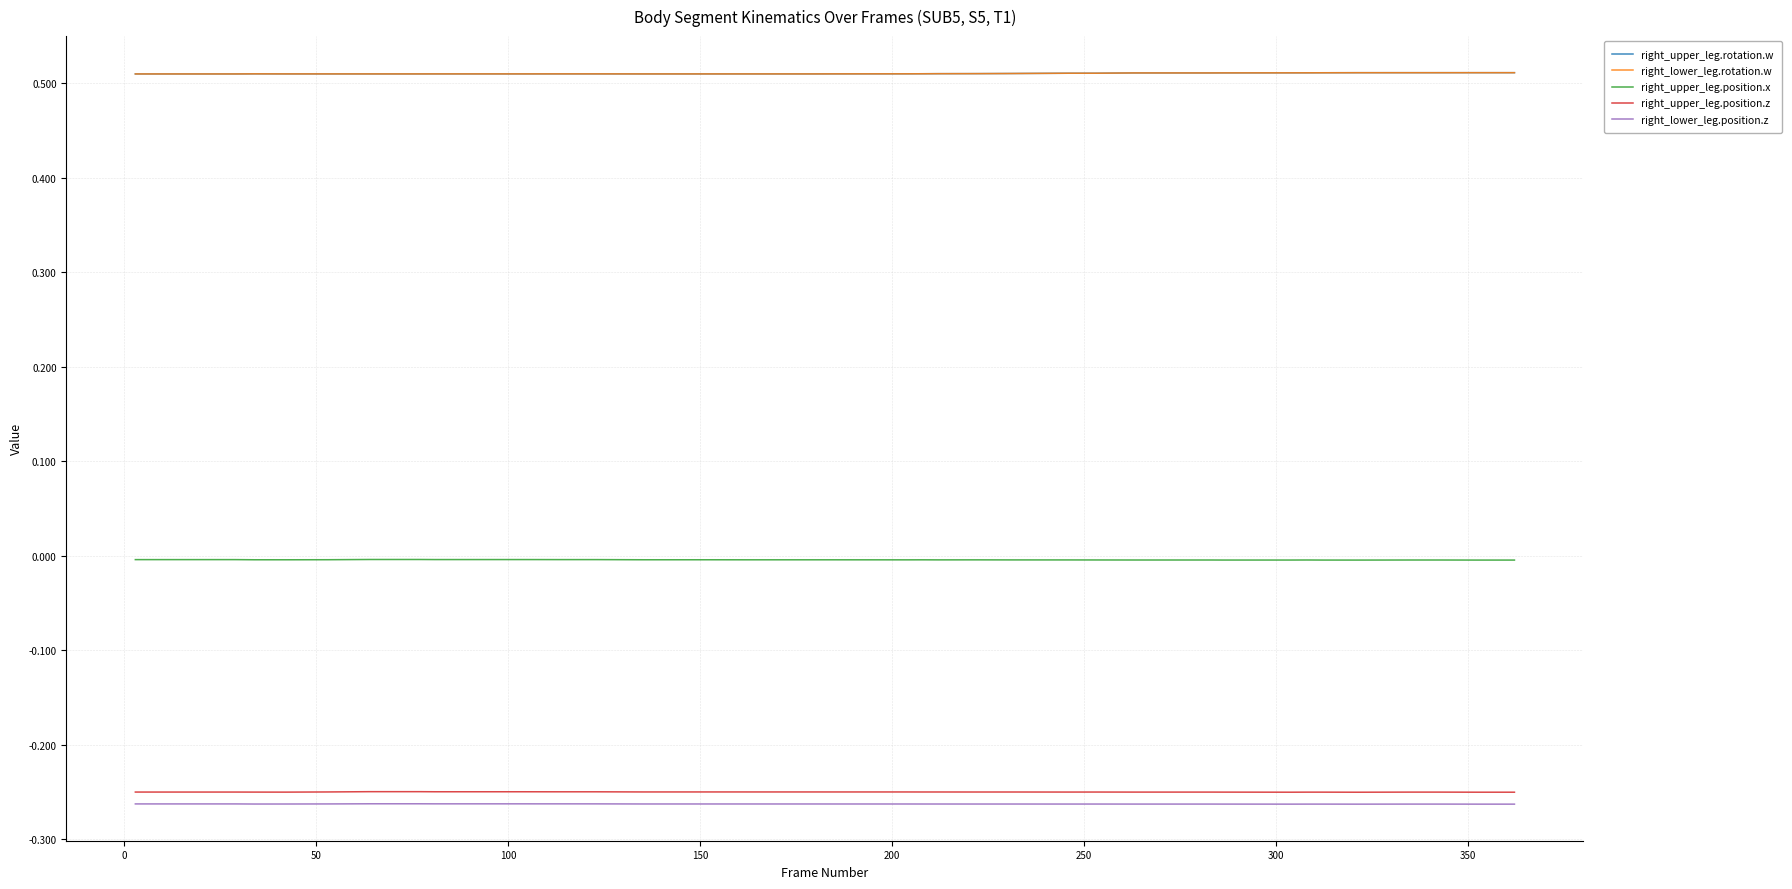

At how many categories does at least one series exceed 0?

39